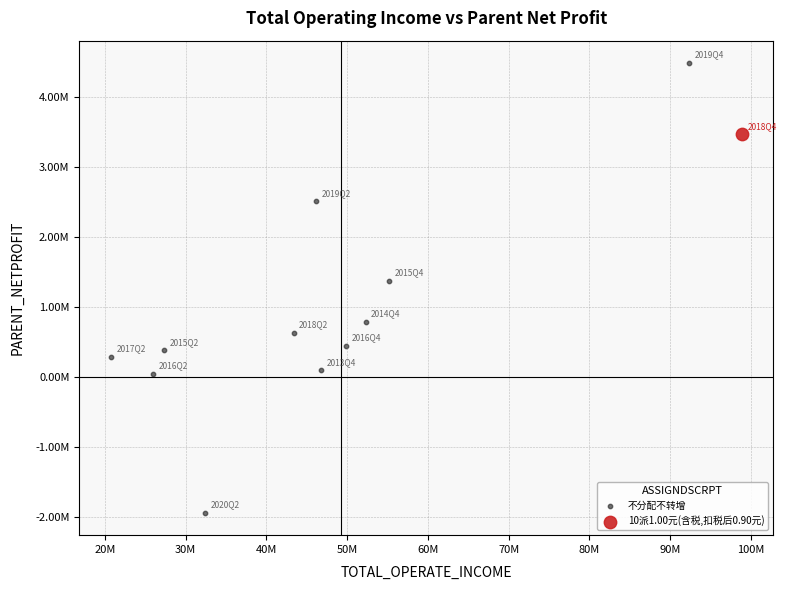

What are all the series names shown in the legend?

不分配不转增, 10派1.00元(含税,扣税后0.90元)